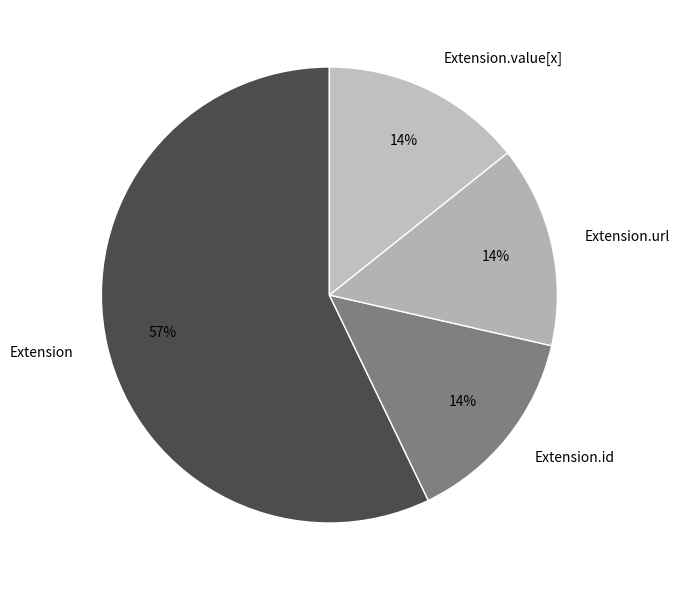

Do Extension.url and Extension together represent more than half of the pie?

Yes